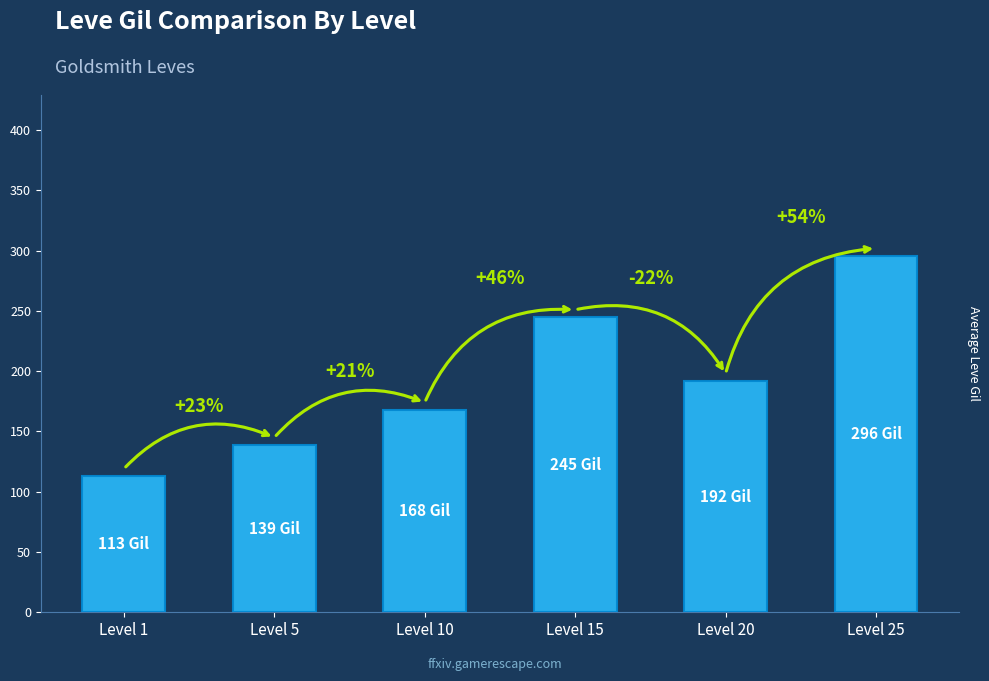

Is it true that the value at Level 25 is 422?

False